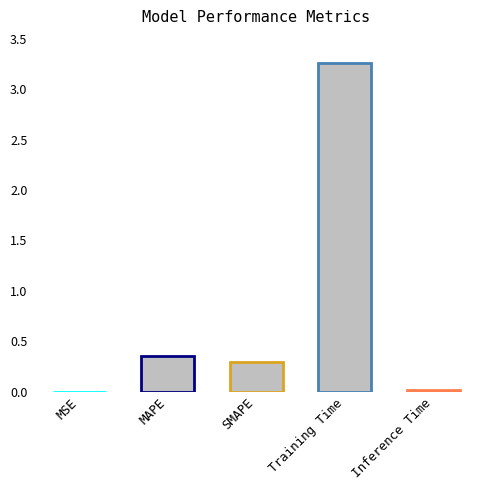

What is the change in value from MAPE to Training Time?

+2.9